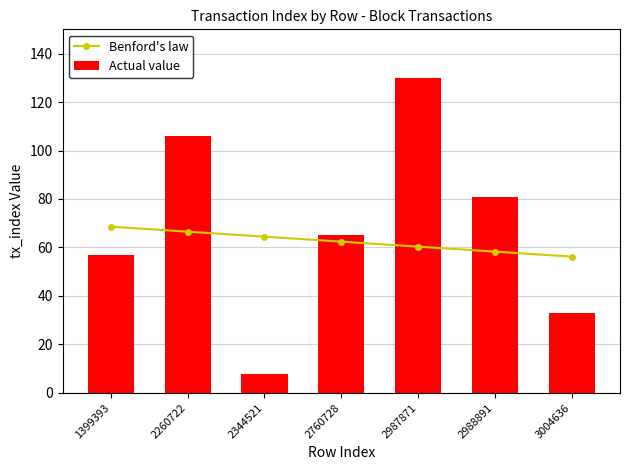

What is the maximum value for Actual value?

130